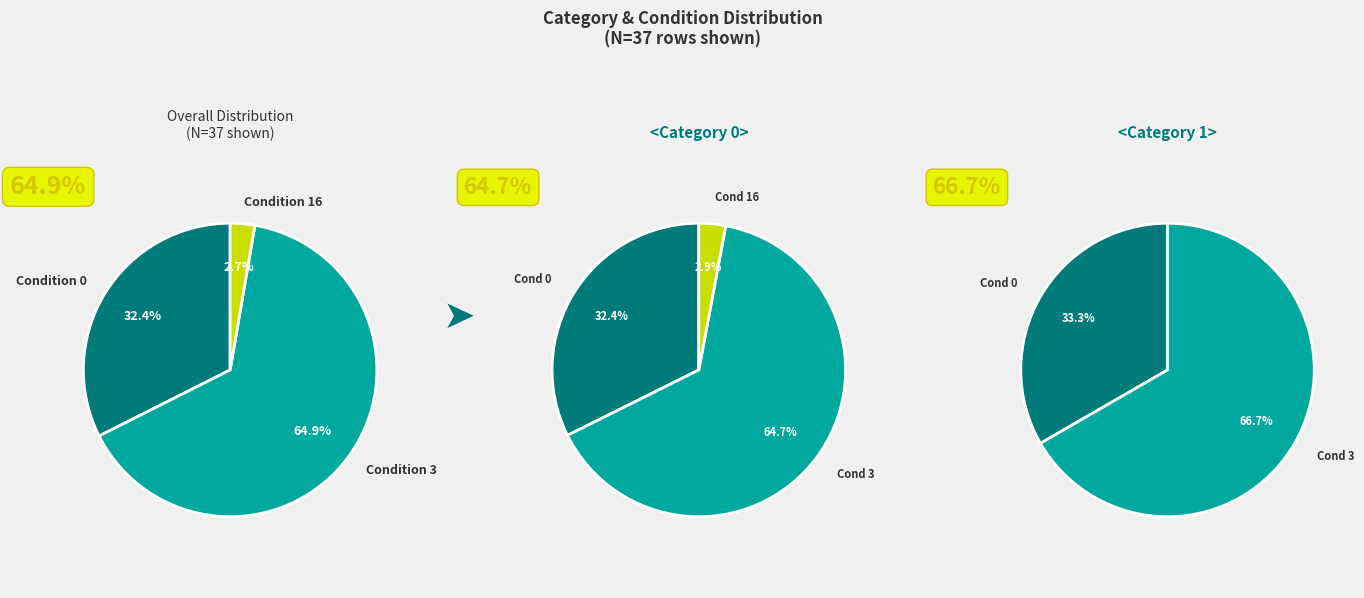

To the nearest percent, what is the average slice percentage?

50%